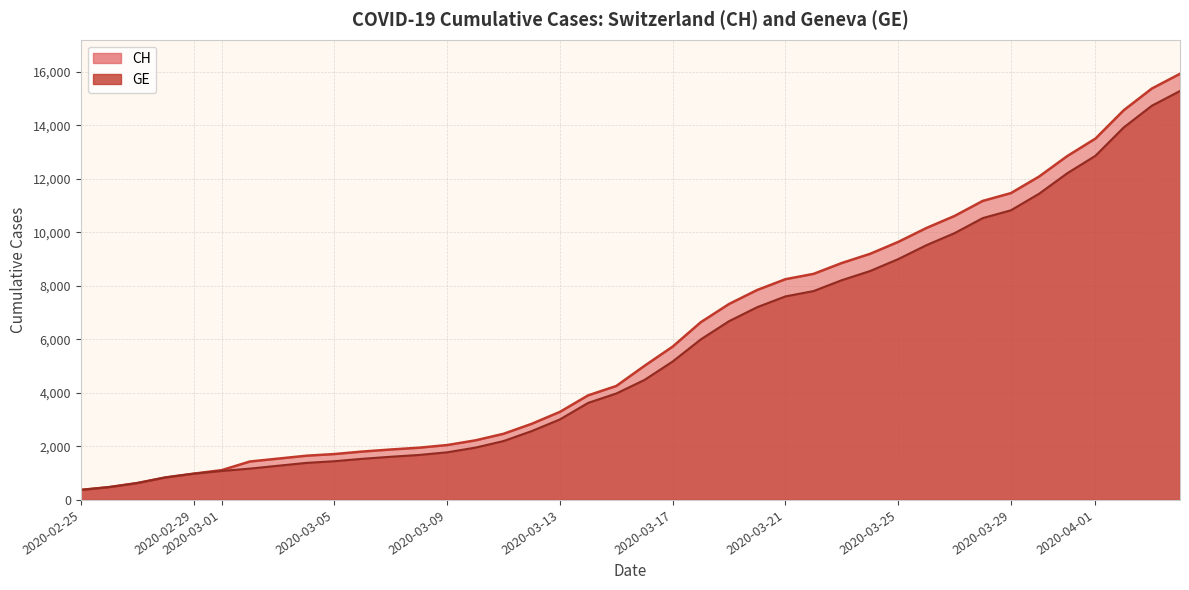

What is the sum of all CH values?

242133